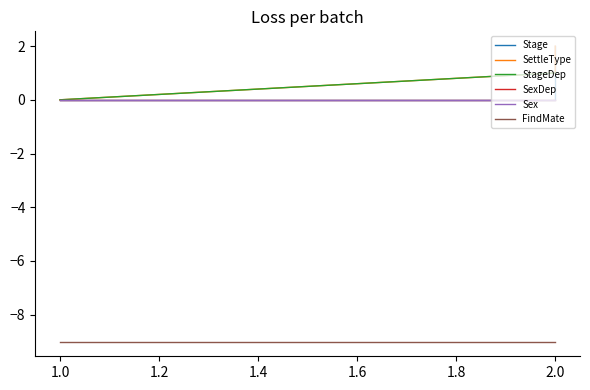

How many lines are shown in the chart?

6